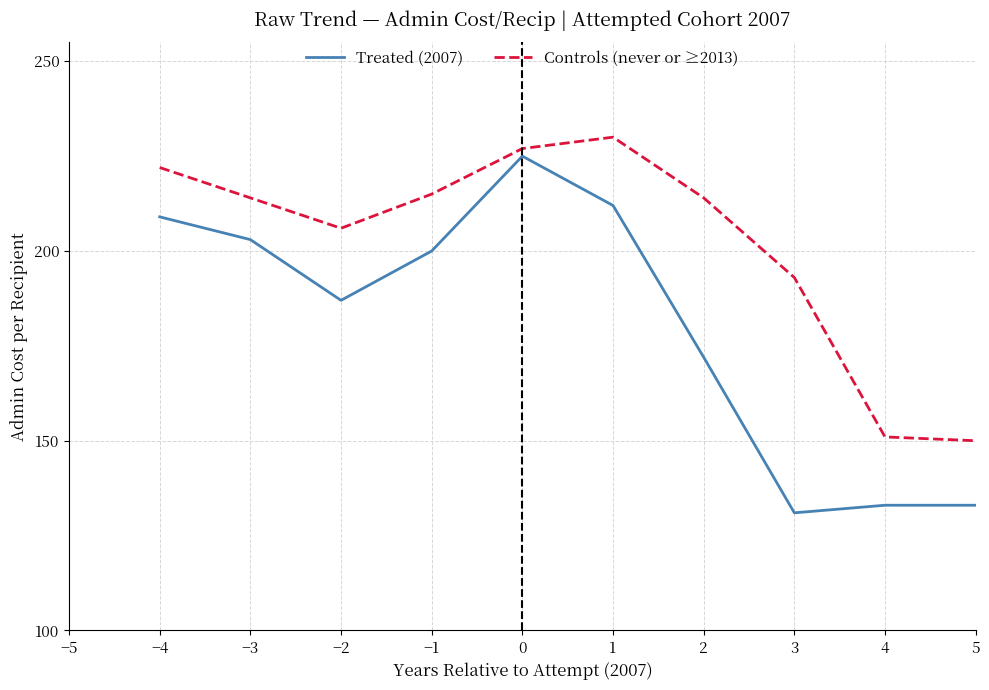

Rank the series by their maximum value, from highest to lowest.

Controls (never or ≥2013), Treated (2007)